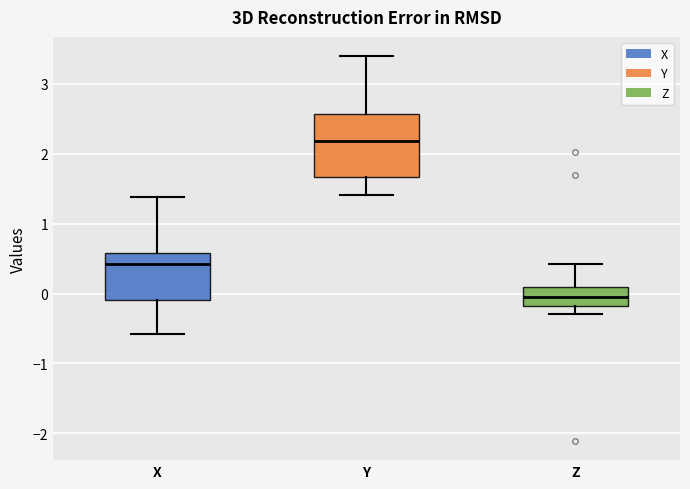

Which box's median line is the highest?

Y